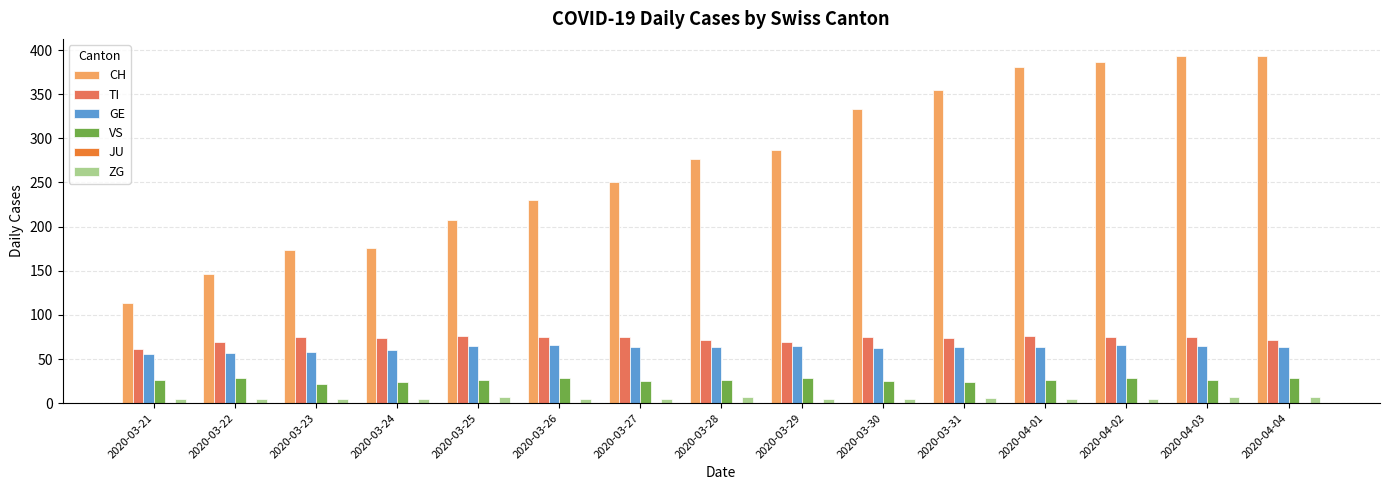

Which series has the largest range (max minus min)?

CH